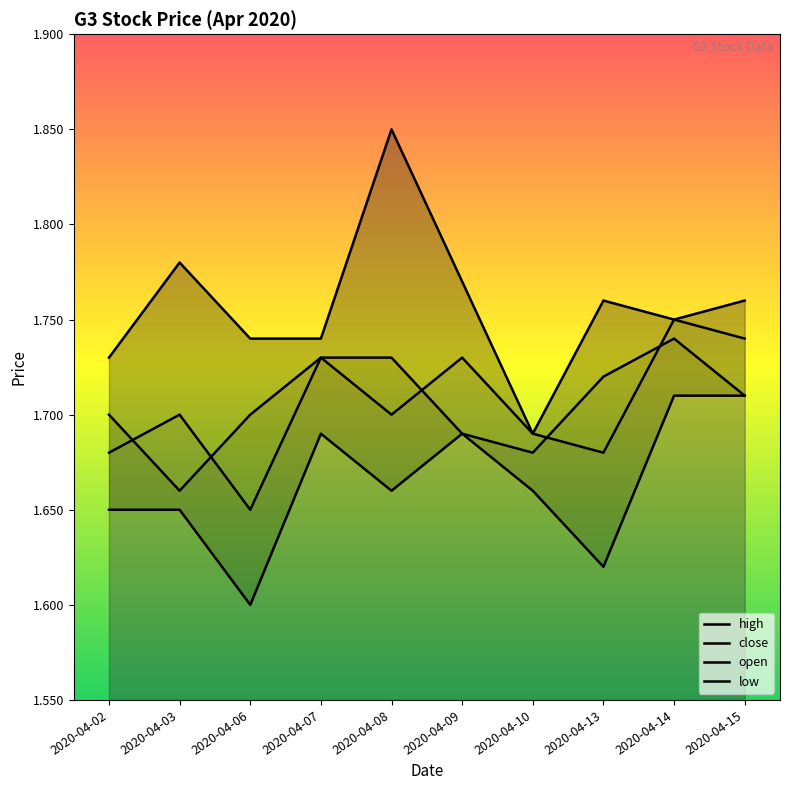

Is it true that open equals 1.0 at 2020-04-15?

False